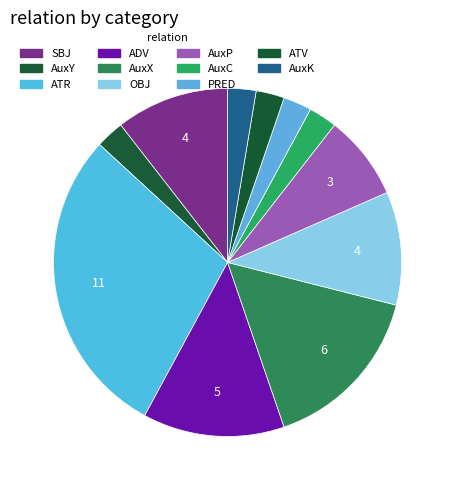

What is the ratio of the value at SBJ to the value at AuxP?

1.3